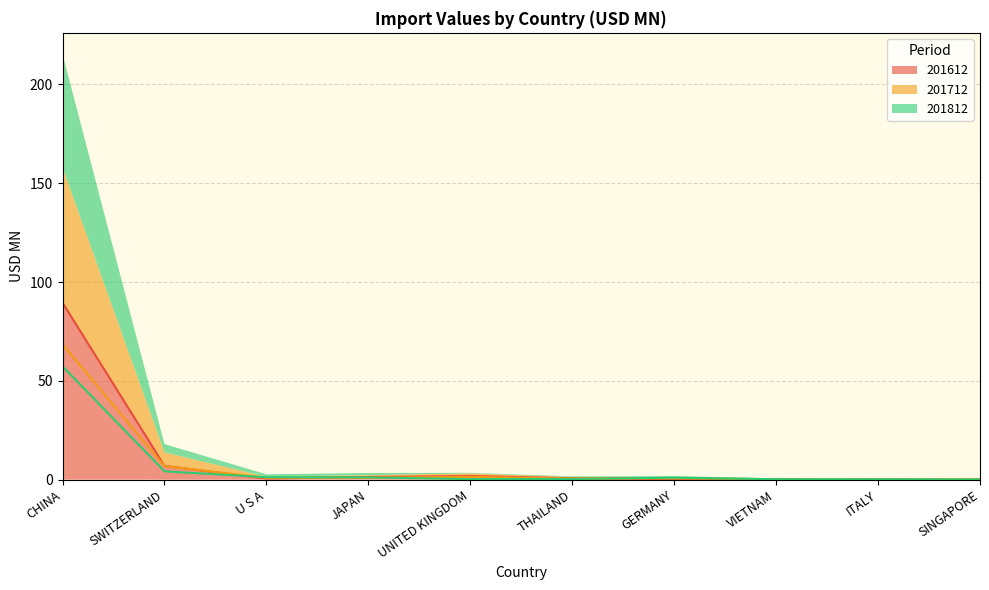

What is the difference between the maximum and minimum values in the 201712 series?

68.4